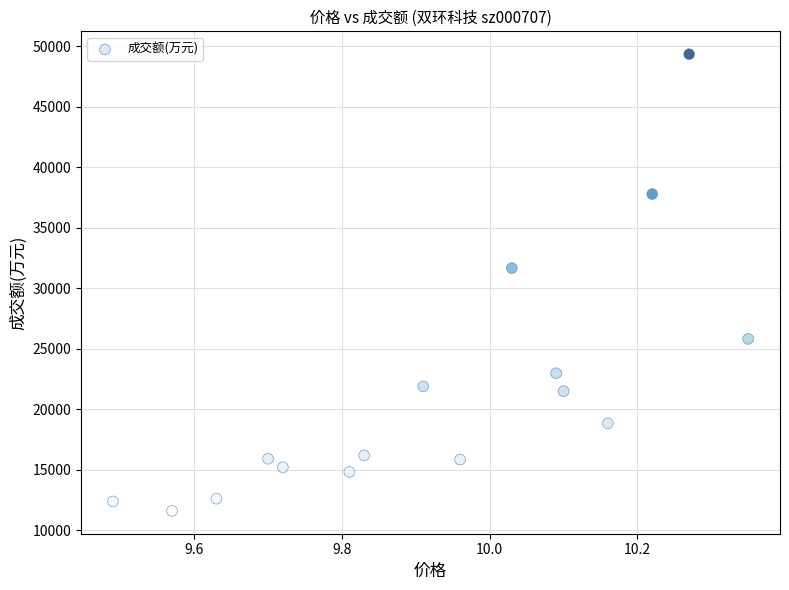

What is the range of Y values (max minus min)?

37750